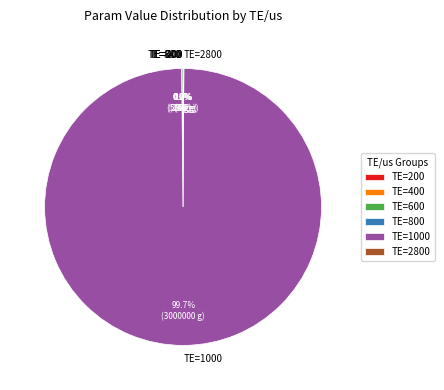

Which slice is the largest?

TE=1000